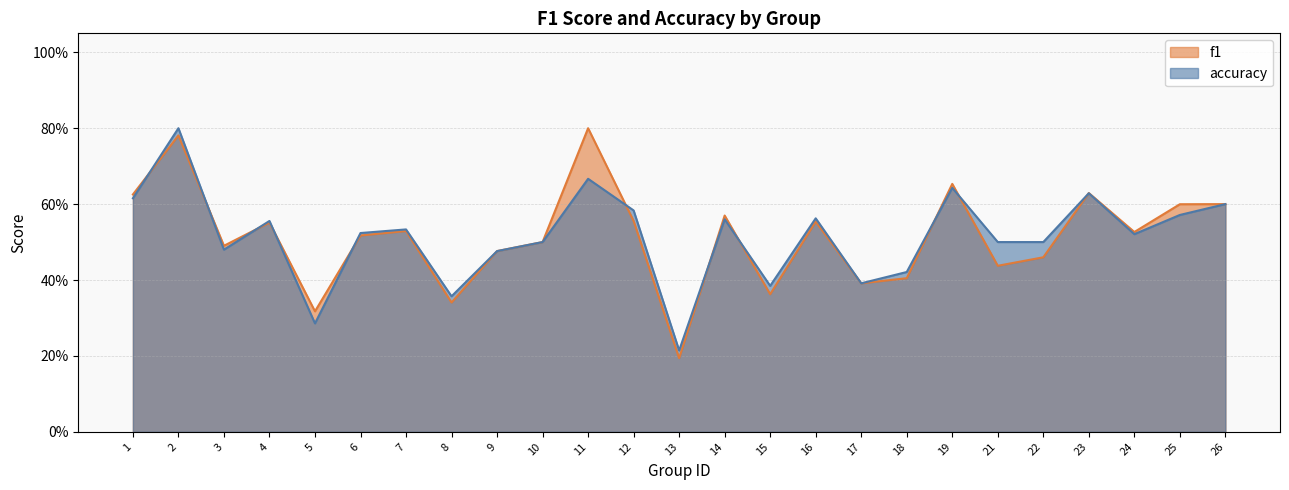

What is the value of the f1 point at the 20th from the left?

0.4